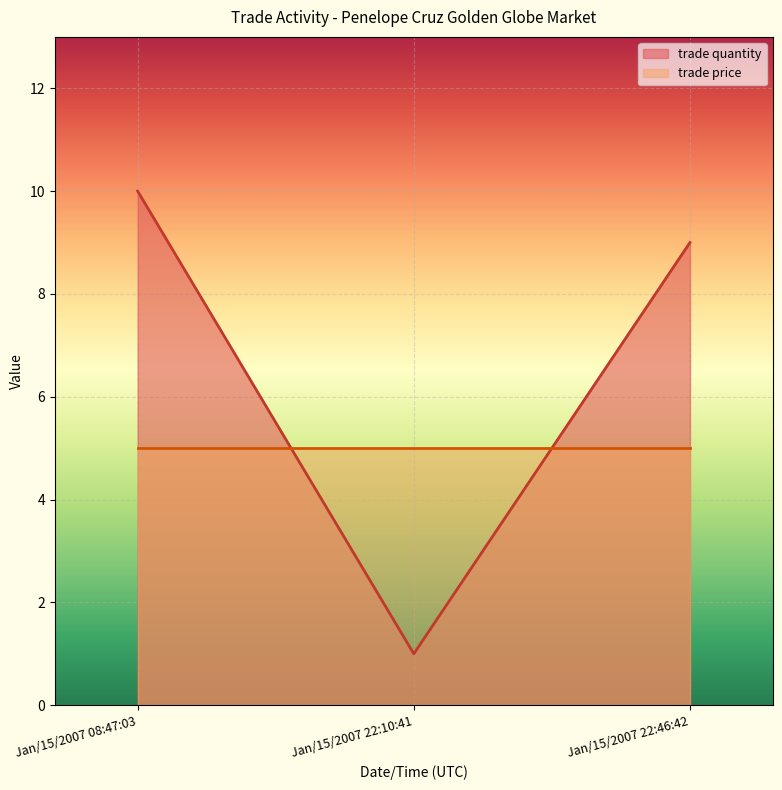

What is the approximate value at Jan/15/2007 08:47:03?

10